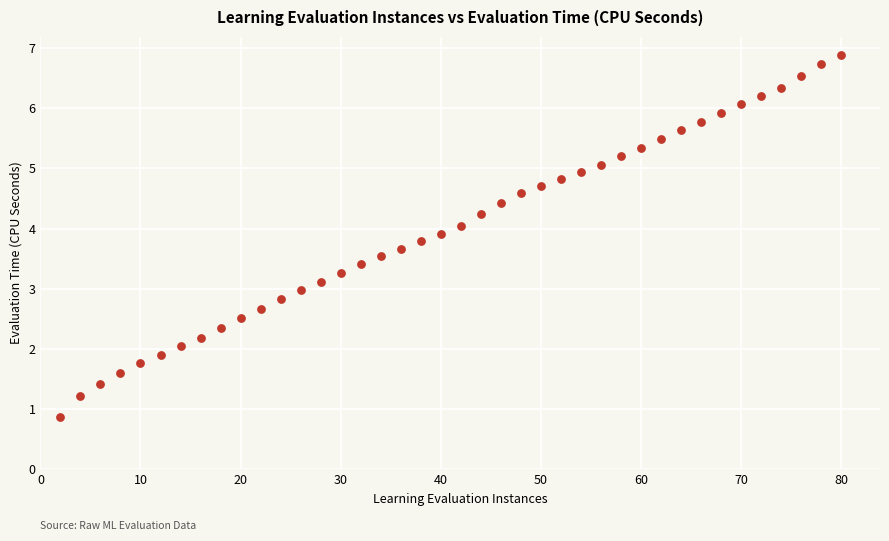

What is the range of Y values (max minus min)?

6.0